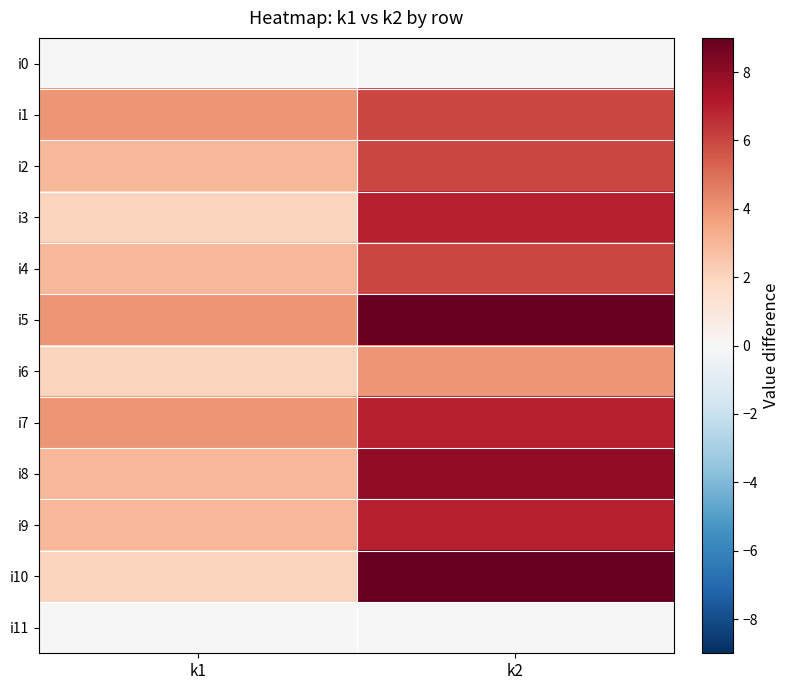

Reading left to right, extract all data points from this chart.

i0: k1=0	k2=0
i1: k1=4	k2=6
i2: k1=3	k2=6
i3: k1=2	k2=7
i4: k1=3	k2=6
i5: k1=4	k2=9
i6: k1=2	k2=4
i7: k1=4	k2=7
i8: k1=3	k2=8
i9: k1=3	k2=7
i10: k1=2	k2=9
i11: k1=0	k2=0